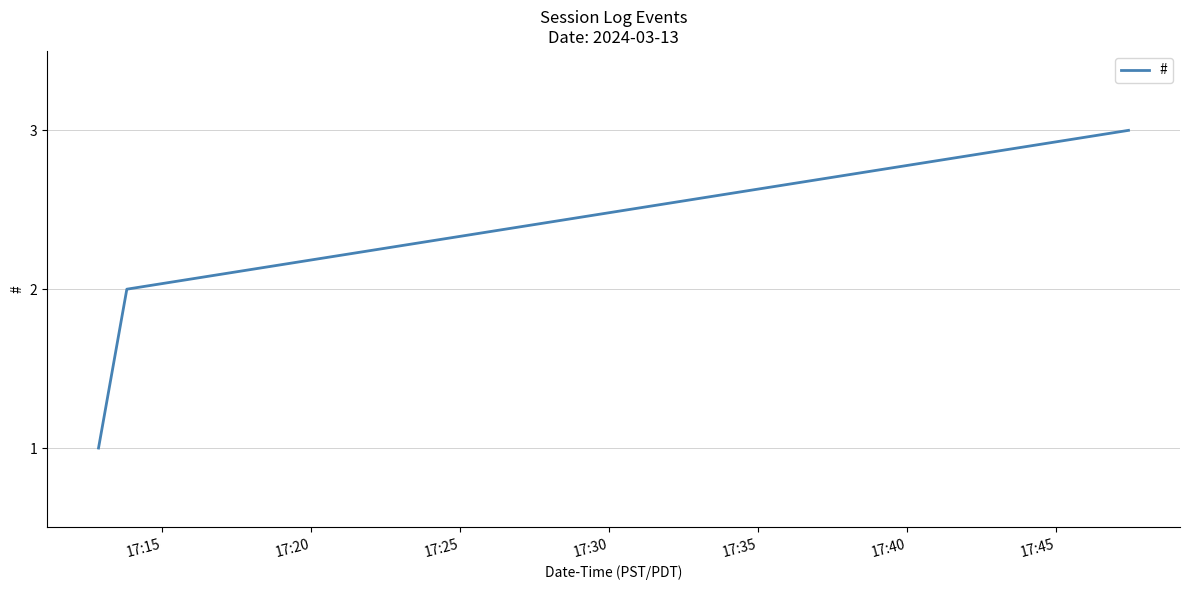

What is the maximum value shown in the chart?

3